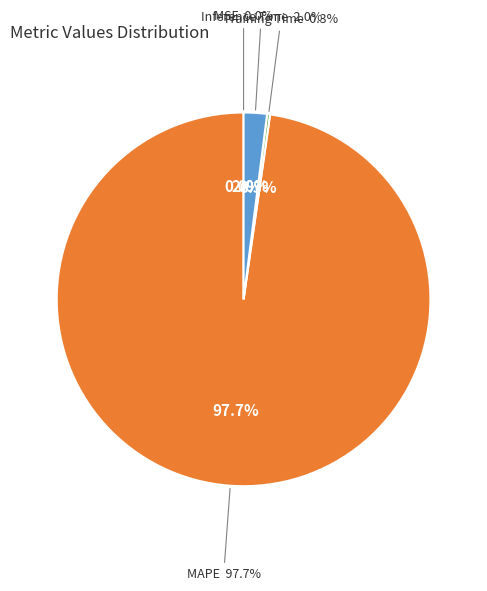

Count the number of slices in the pie.

4